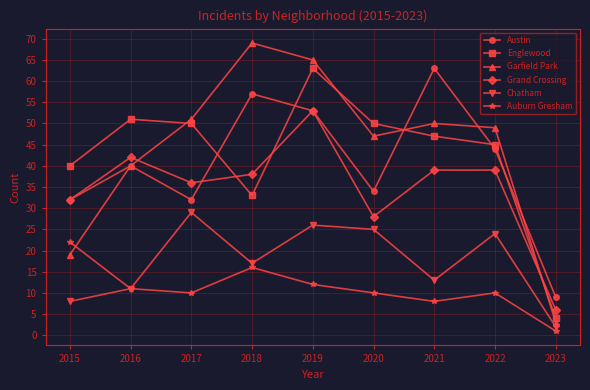

True or false: Chatham has more than 1 interior local peaks.

True